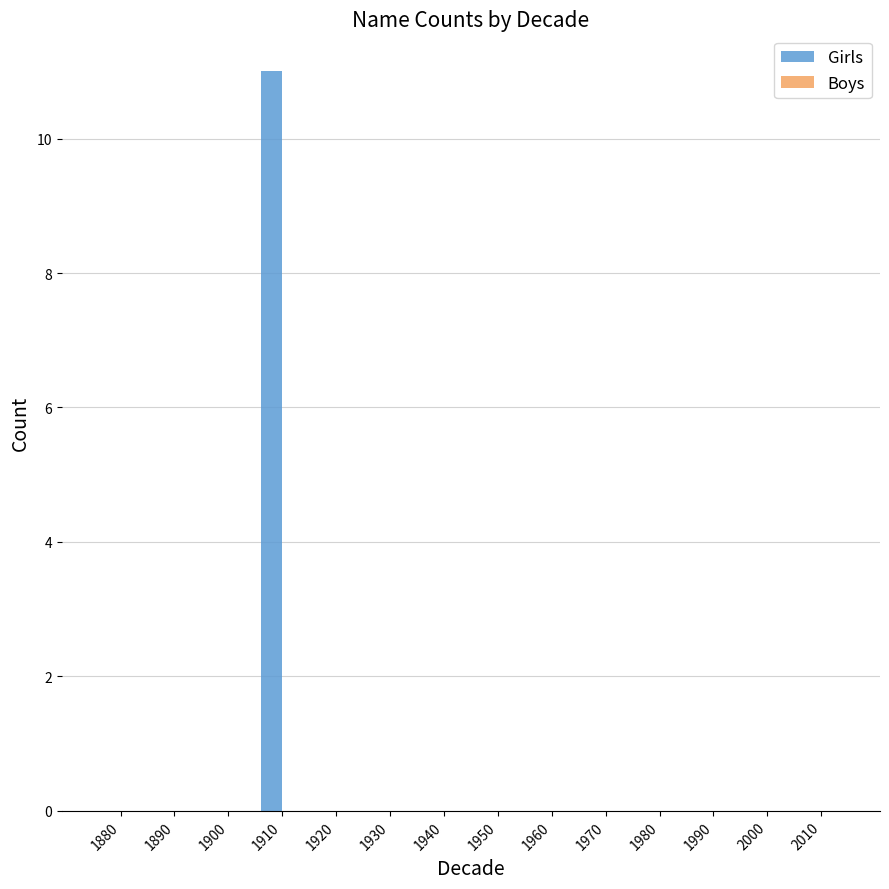

The chart shows a value of -7 at 1990. True or false?

False